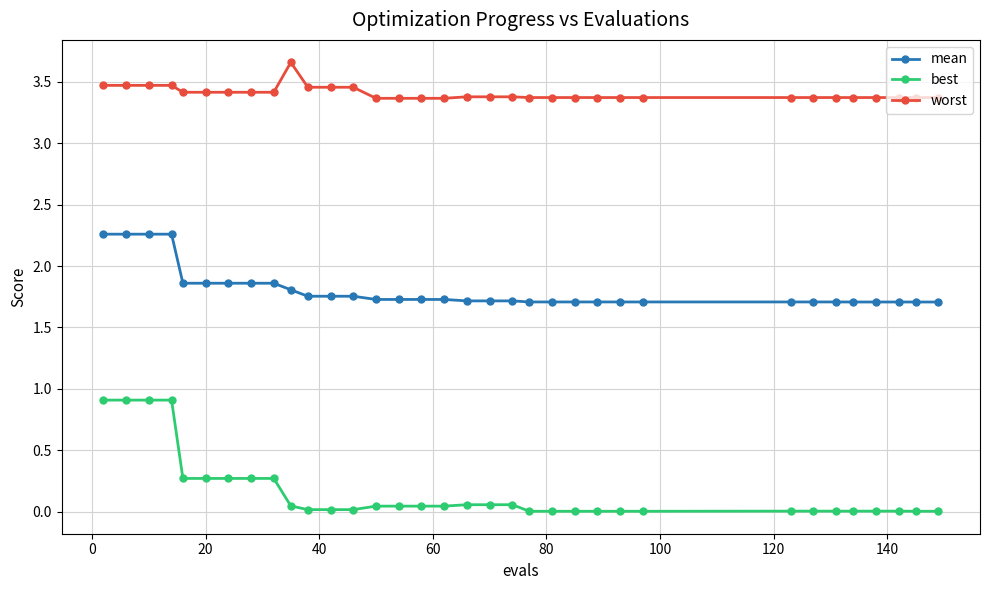

Rank the series by their average value, from lowest to highest.

best, mean, worst